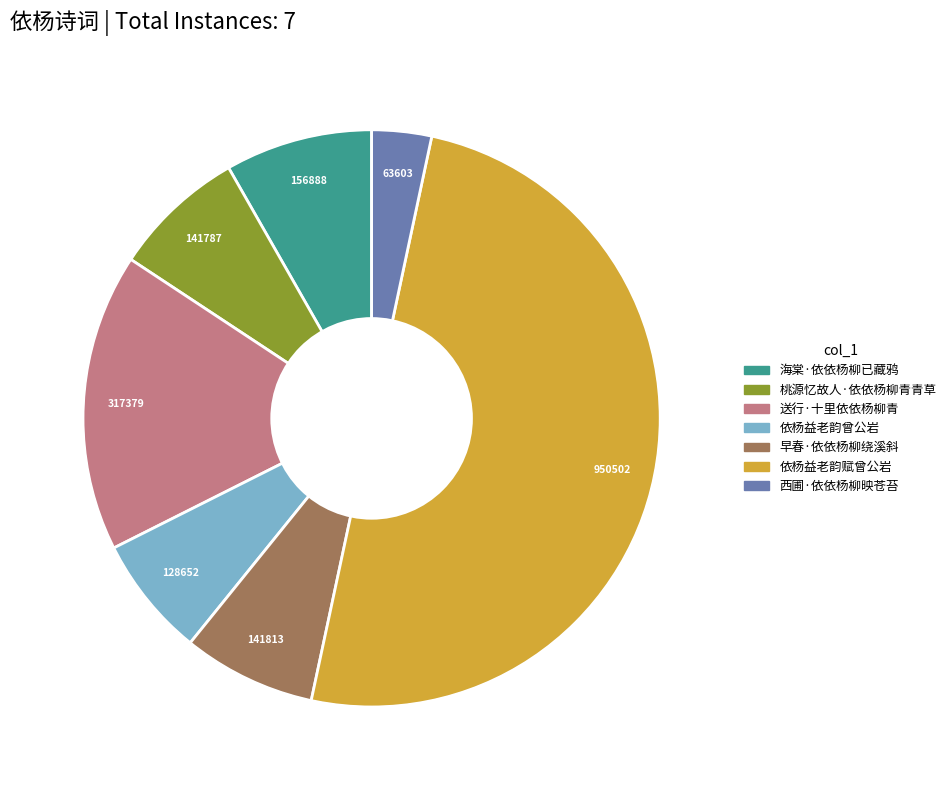

What is the ratio of the value at 早春·依依杨柳绕溪斜 to the value at 依杨益老韵赋曾公岩?

0.1